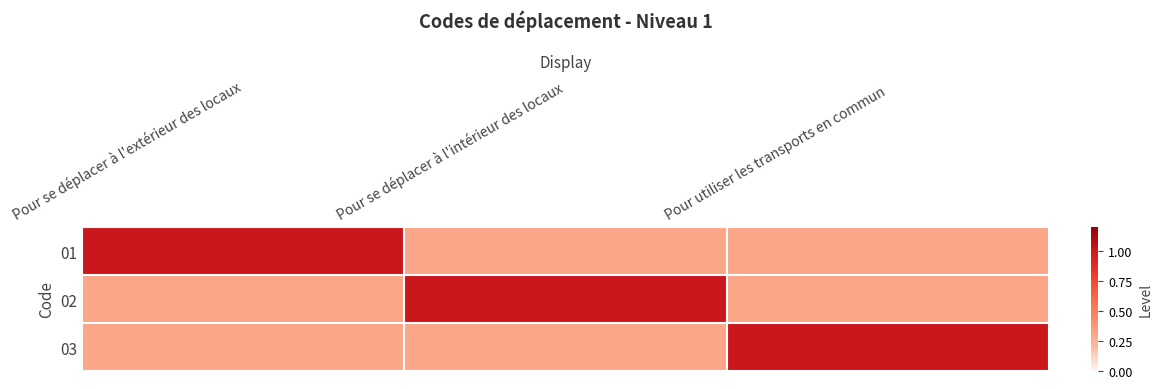

Reading left to right, transcribe all the data shown in this chart.

01: Pour se déplacer à l'extérieur des locaux=1.0	Pour se déplacer à l'intérieur des locaux=0.3	Pour utiliser les transports en commun=0.3
02: Pour se déplacer à l'extérieur des locaux=0.3	Pour se déplacer à l'intérieur des locaux=1.0	Pour utiliser les transports en commun=0.3
03: Pour se déplacer à l'extérieur des locaux=0.3	Pour se déplacer à l'intérieur des locaux=0.3	Pour utiliser les transports en commun=1.0